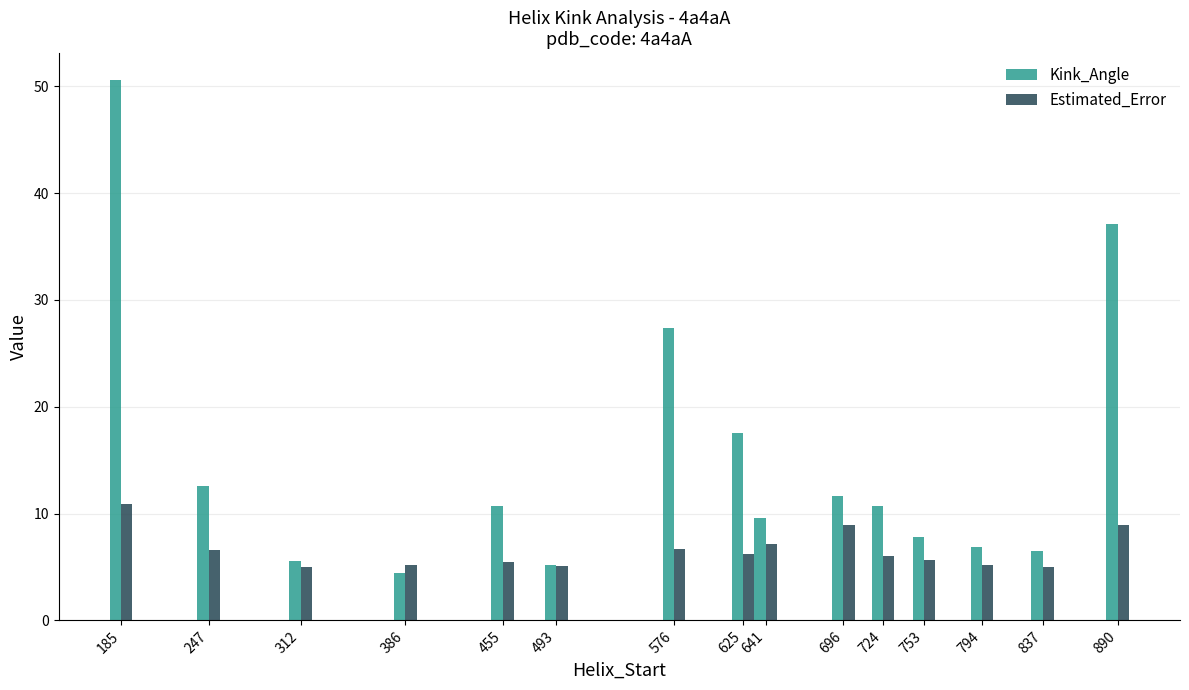

What is the sum of all Estimated_Error values?

98.0